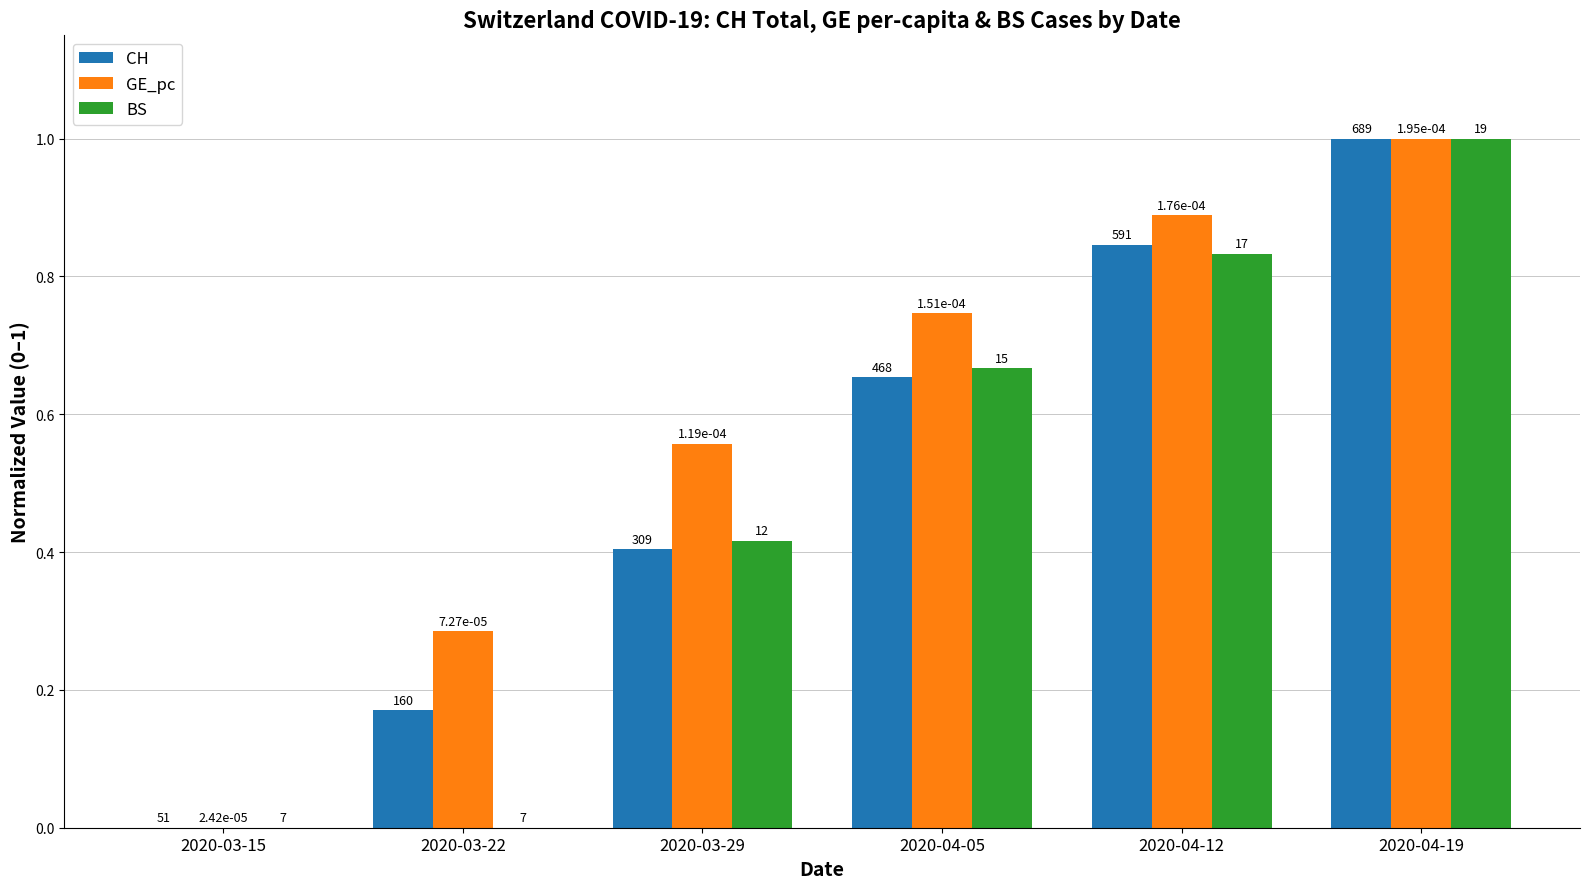

What is the maximum value for GE_pc?

1.0